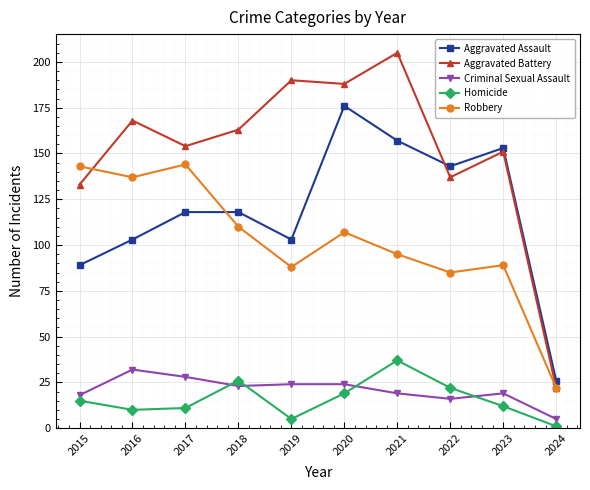

Reading right to left, transcribe all the data shown in this chart.

Aggravated Assault: 26	153	143	157	176	103	118	118	103	89
Aggravated Battery: 22	151	137	205	188	190	163	154	168	133
Criminal Sexual Assault: 5	19	16	19	24	24	23	28	32	18
Homicide: 1	12	22	37	19	5	26	11	10	15
Robbery: 22	89	85	95	107	88	110	144	137	143